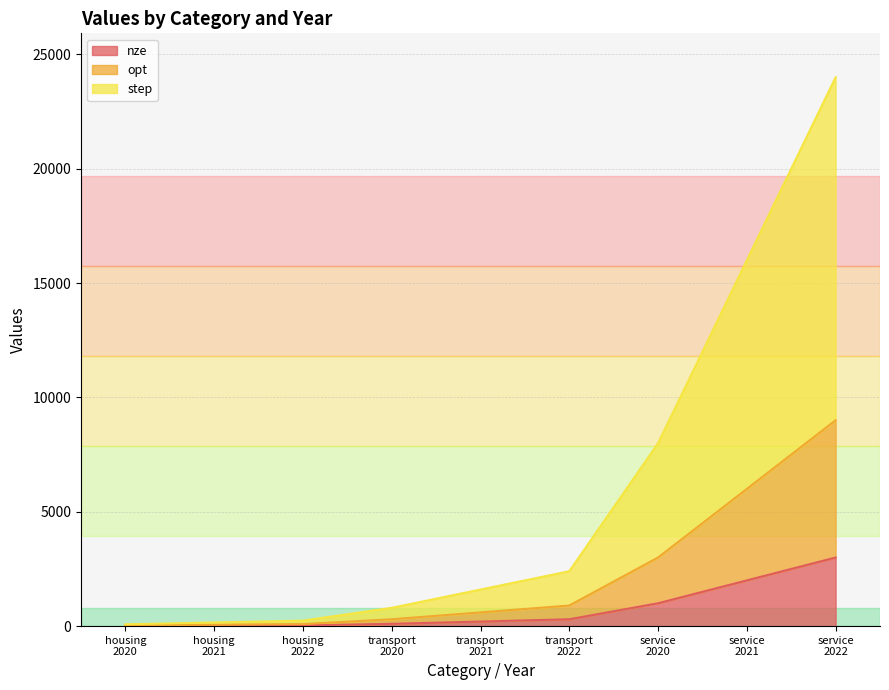

The opt series shows 448 at transport
2020. True or false?

False